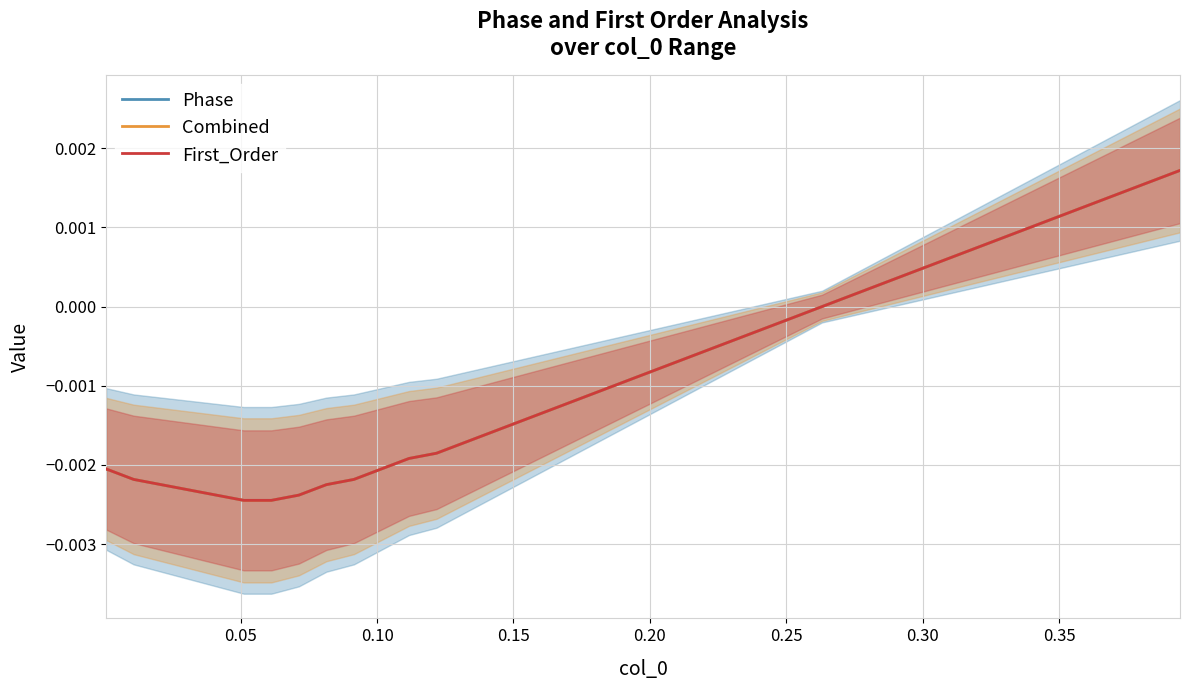

True or false: Combined and First_Order cross at least once.

False